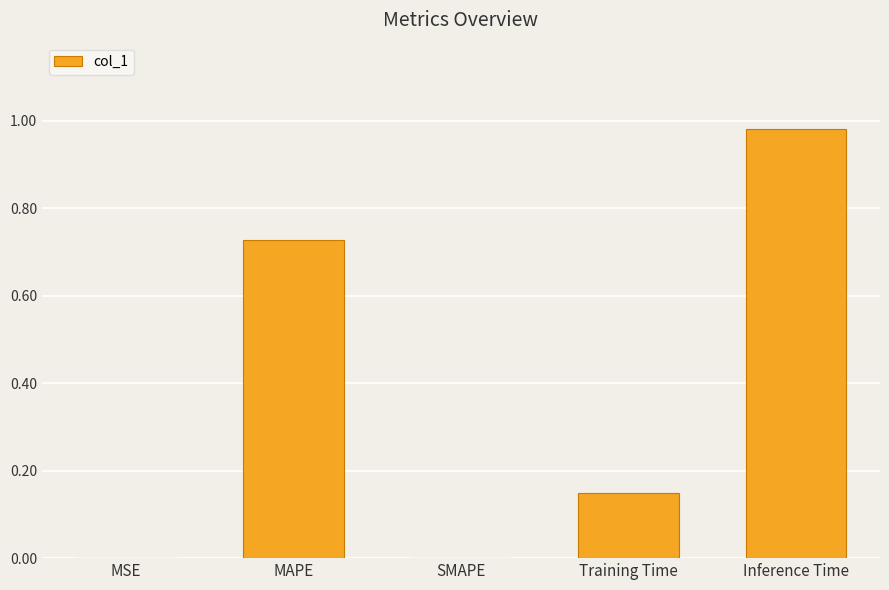

Is it true that the value at SMAPE is 0.0?

True